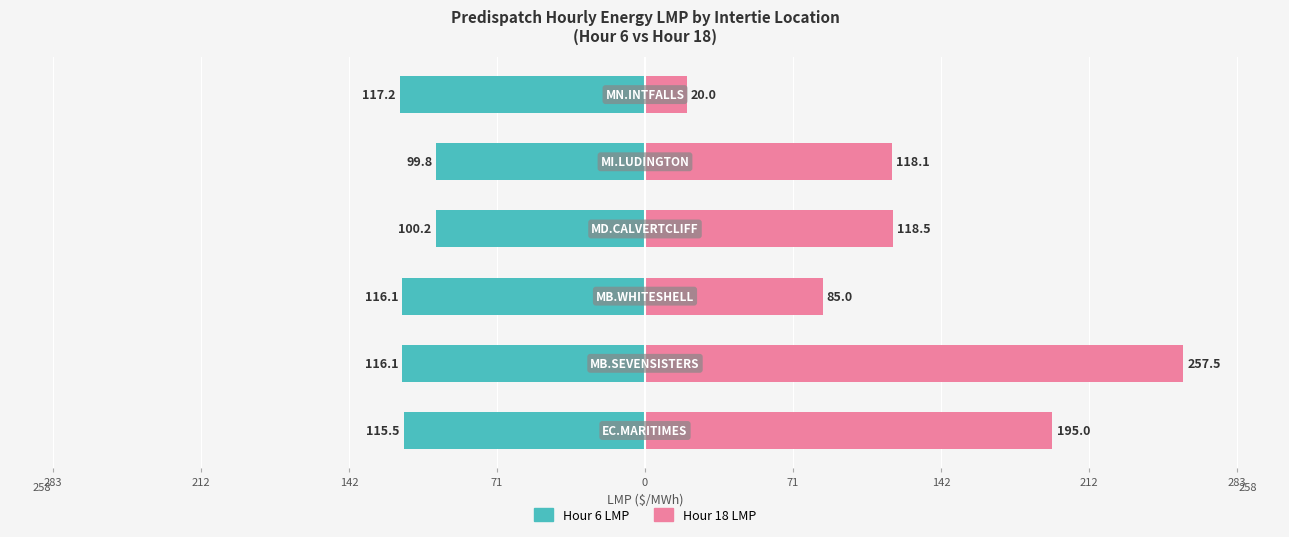

What is the average value of the Hour 18 LMP series?

132.4